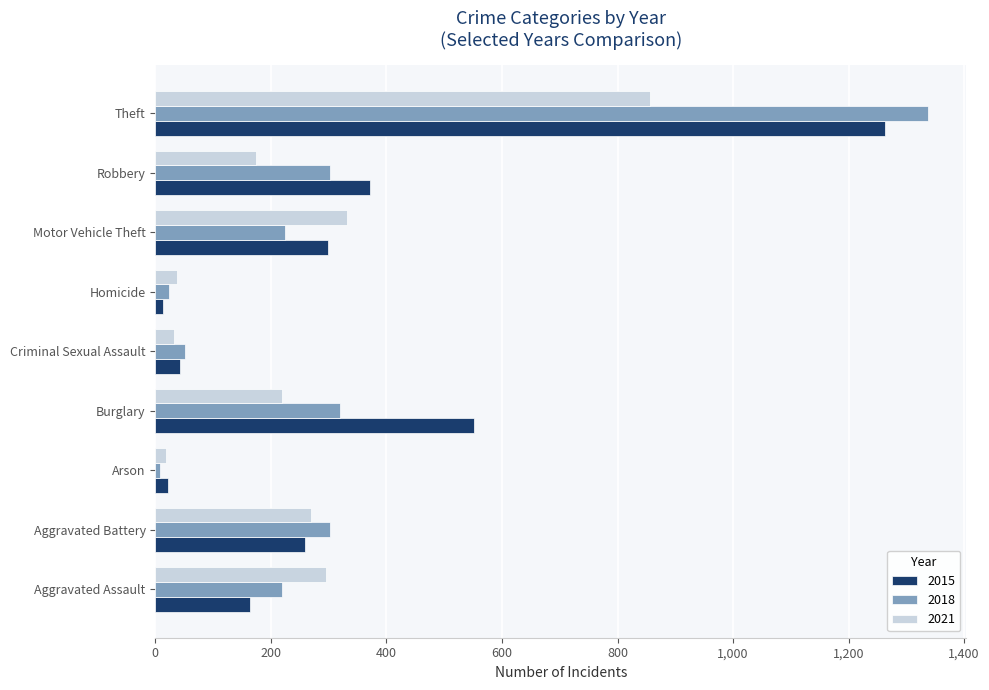

How many values in the 2021 series are below 220?

4